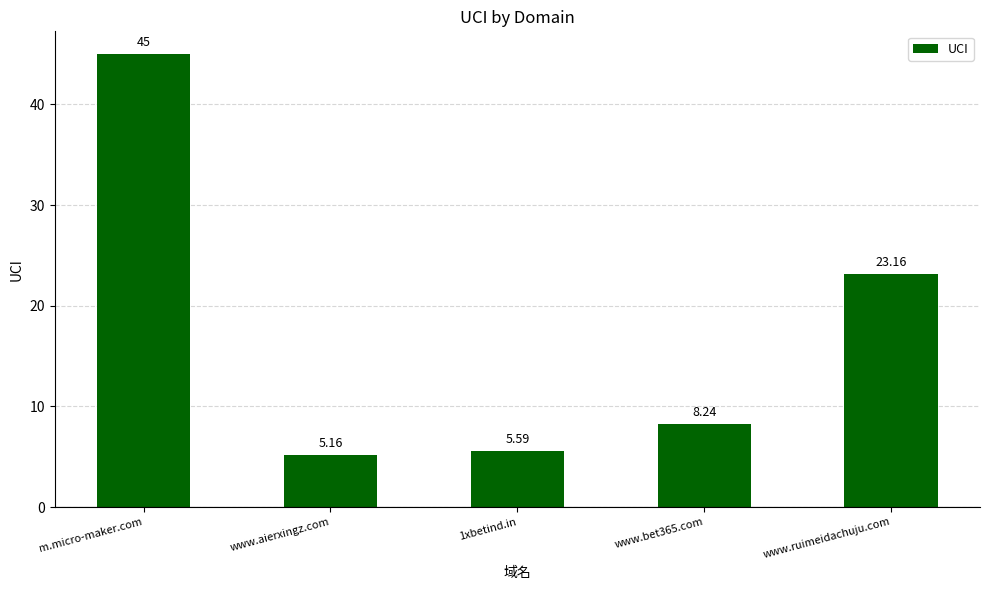

What is the sum of all values?

87.2